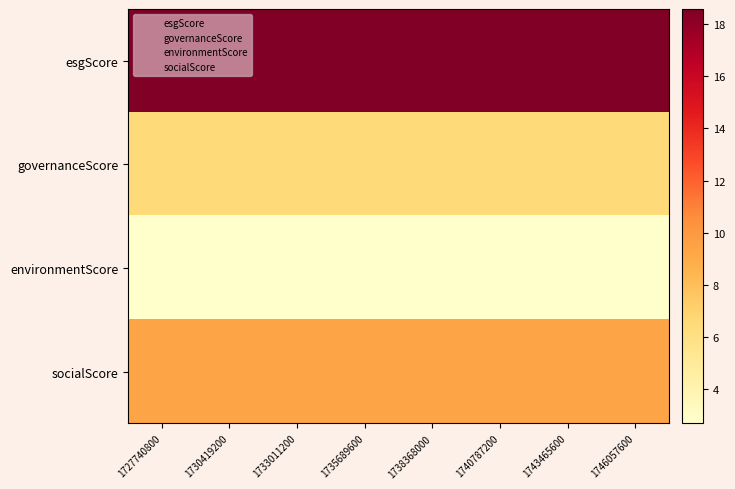

How many series are shown in this chart?

4